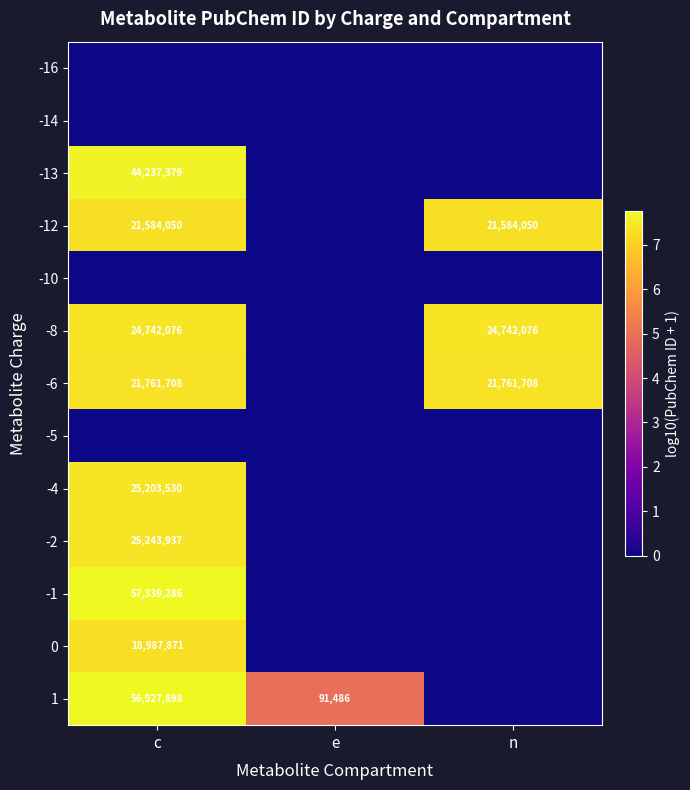

What is the maximum value shown in the chart?

7.8